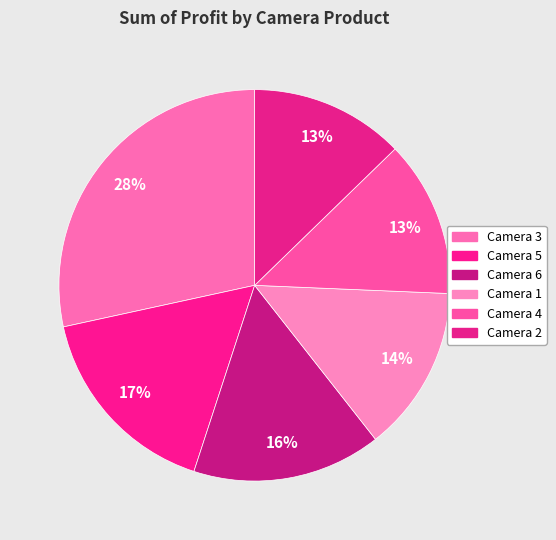

The Camera 1 slice represents 14% of the pie. True or false?

True